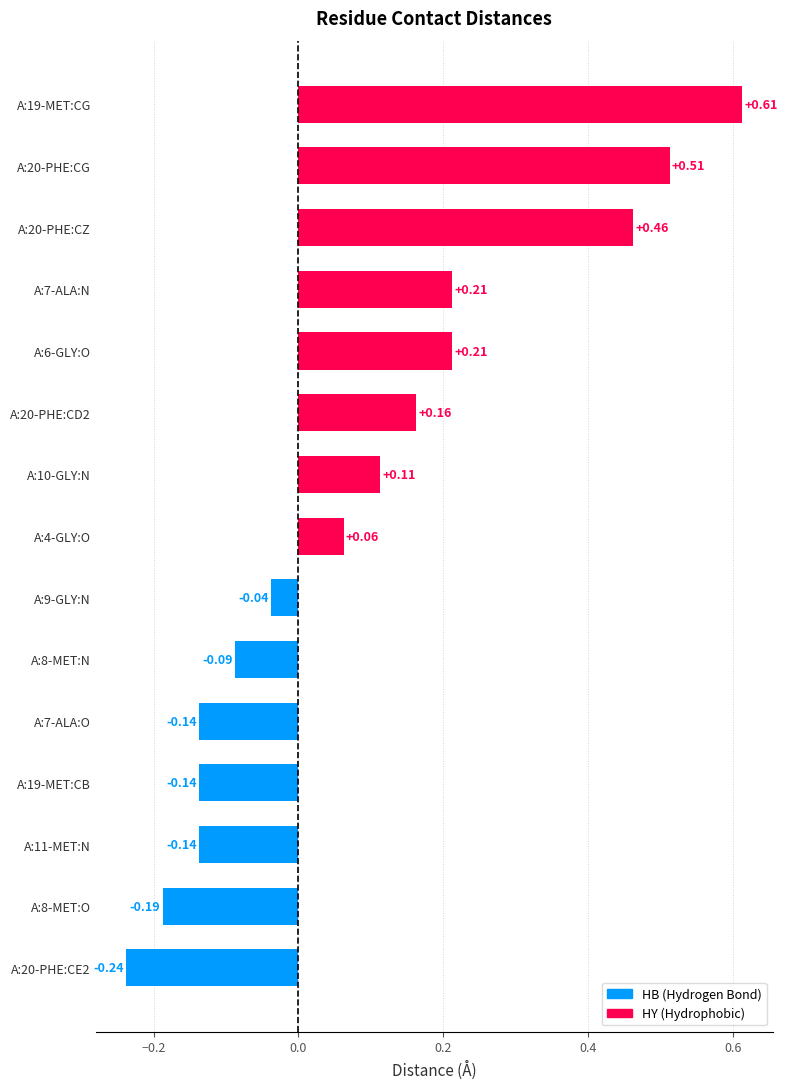

The chart shows a value of 6.2 at A:19-MET:CG. True or false?

False